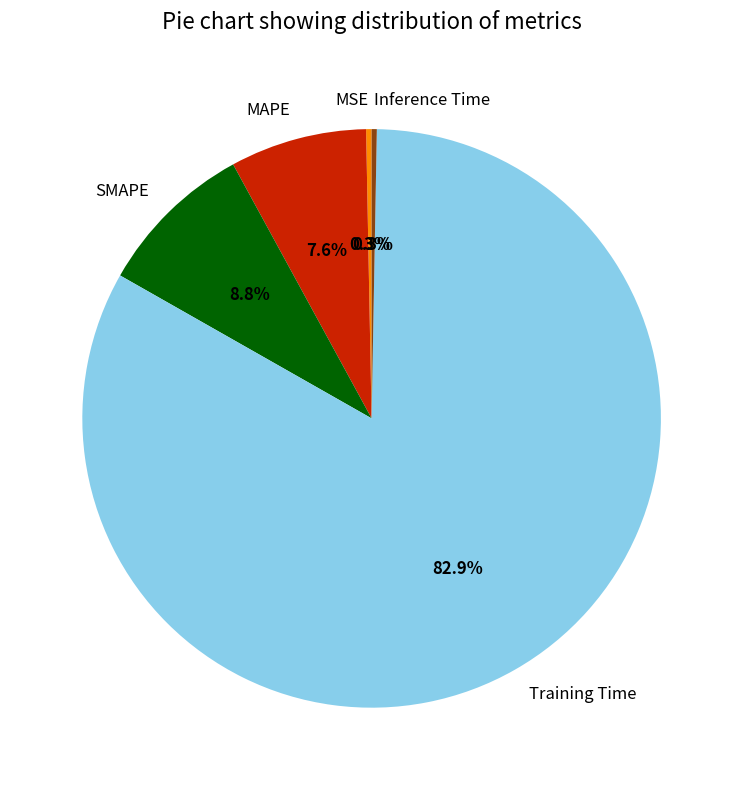

To the nearest percent, what percentage of the pie is SMAPE?

9%